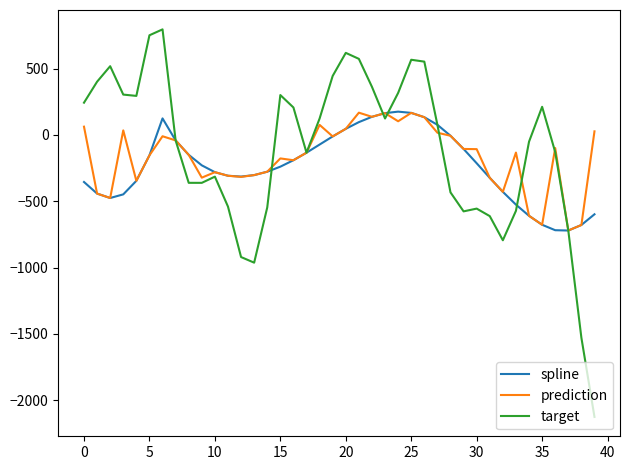

Does the chart have visible grid lines?

No